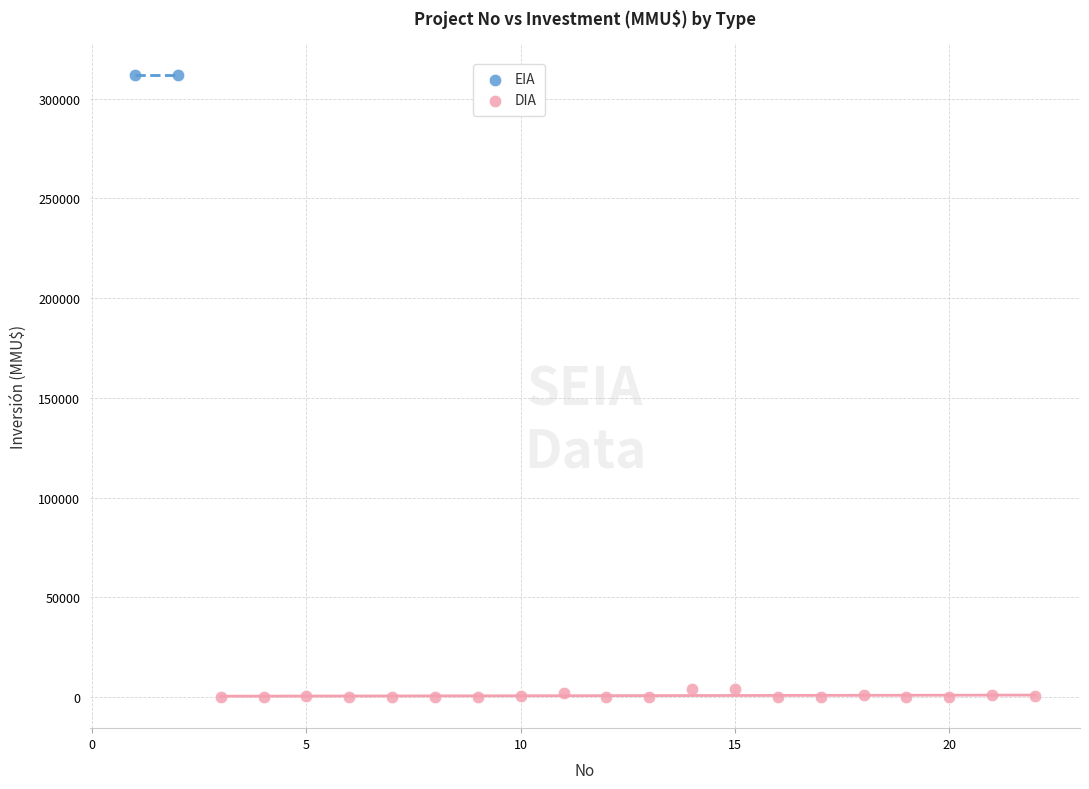

What are all the series names shown in the legend?

EIA, DIA